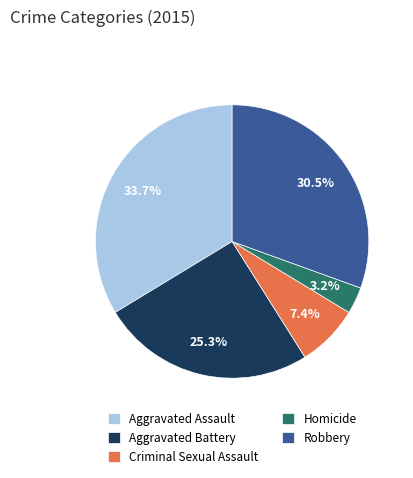

Do Aggravated Battery and Homicide together represent more than half of the pie?

No